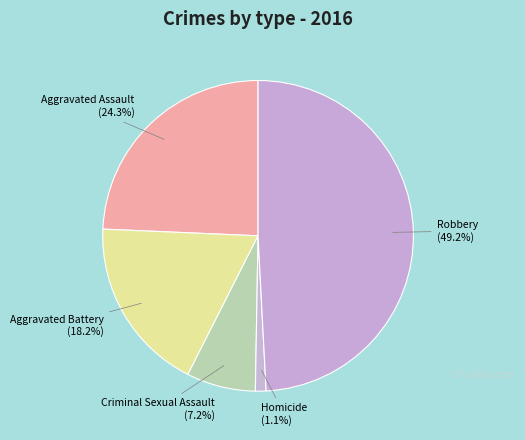

How many segments does this pie chart have?

5